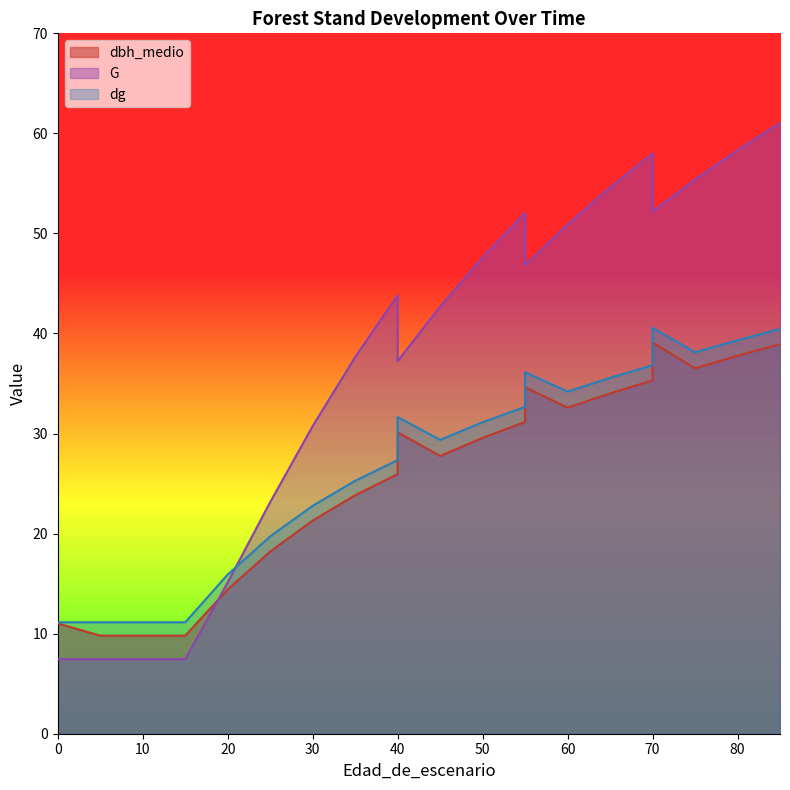

How many series are shown in this chart?

3